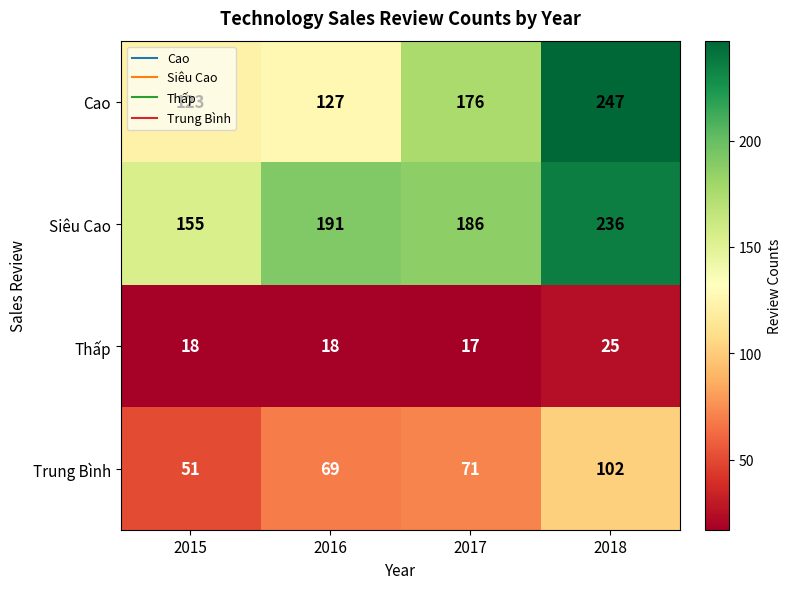

Which series changed the most between 2017 and 2018?

Cao